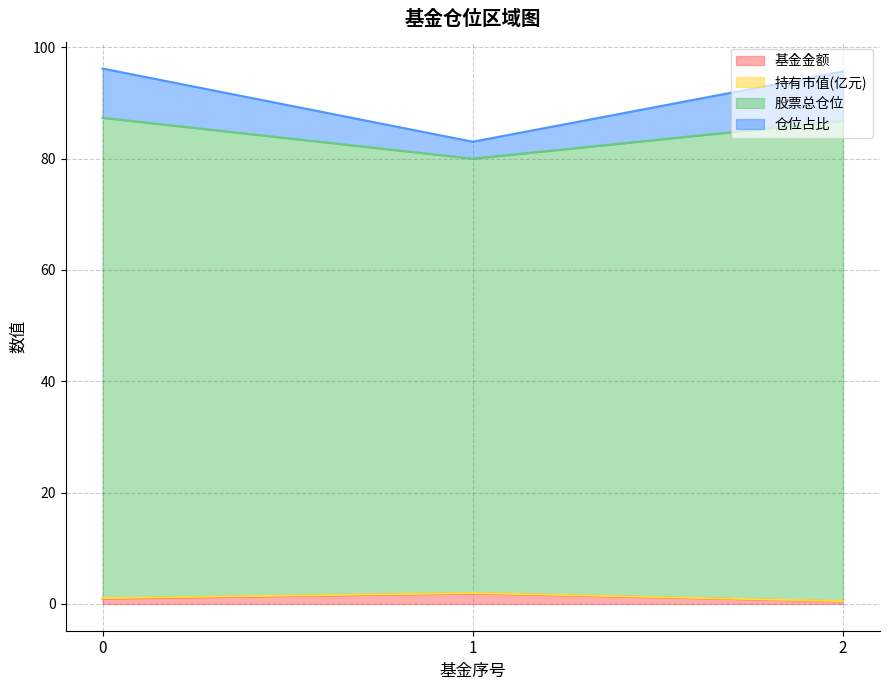

Which series has the largest total across all categories?

股票总仓位